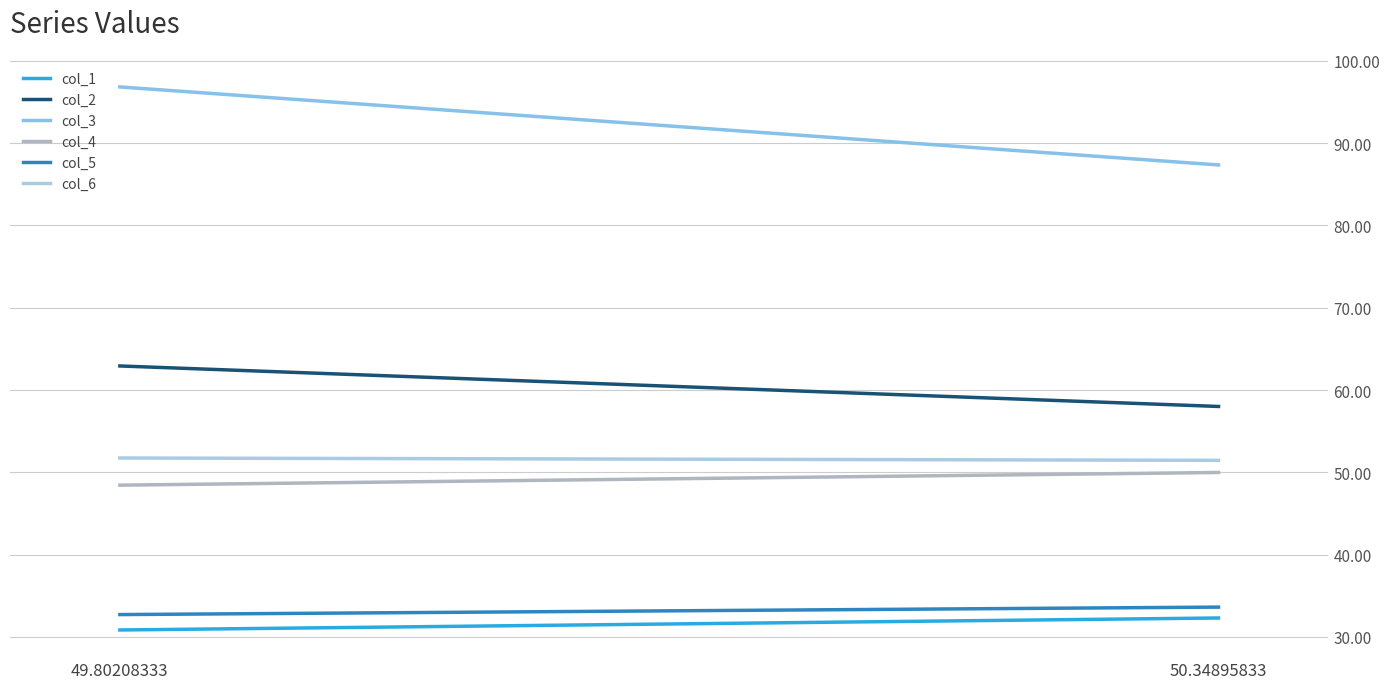

At how many categories does at least one series exceed 66?

2